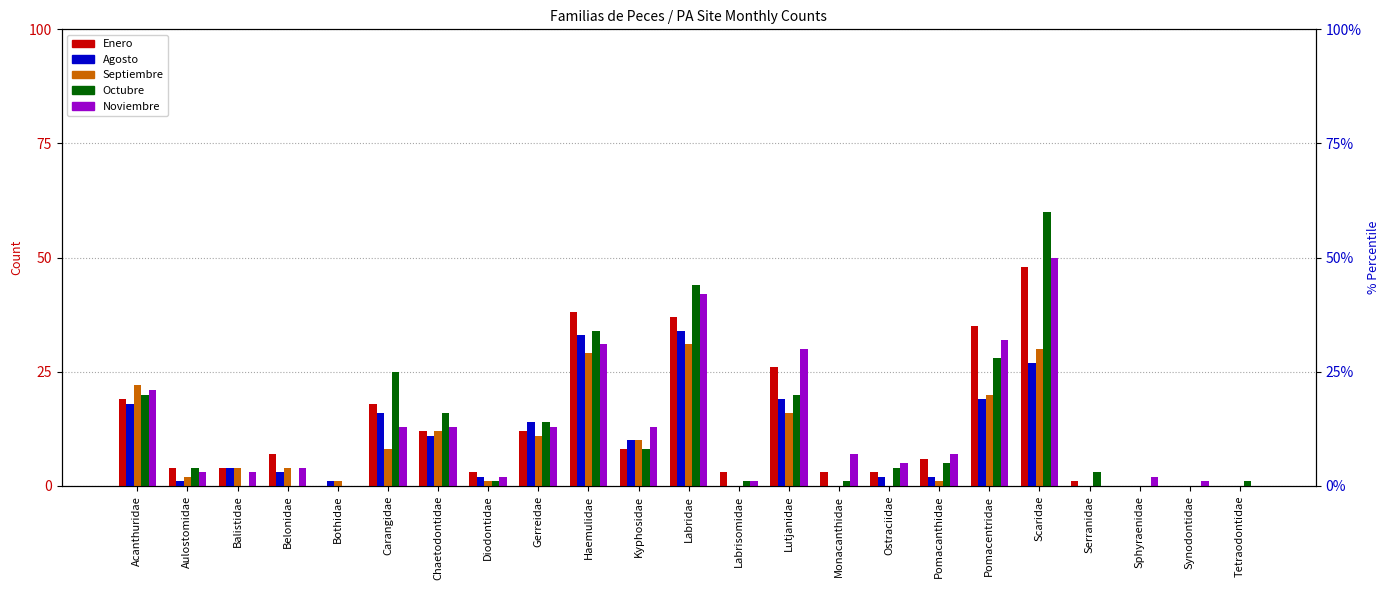

Is it true that Agosto equals 18 at Acanthuridae?

True